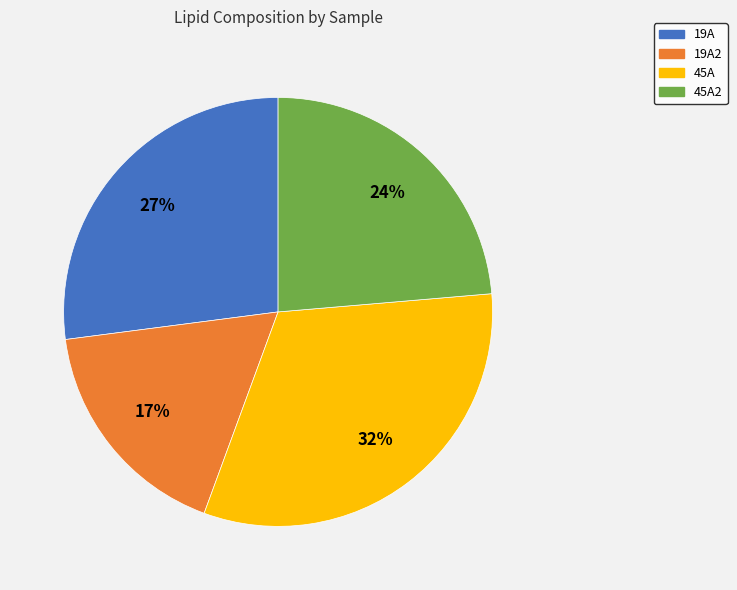

What percentage is the 45A slice, to the nearest percent?

32%